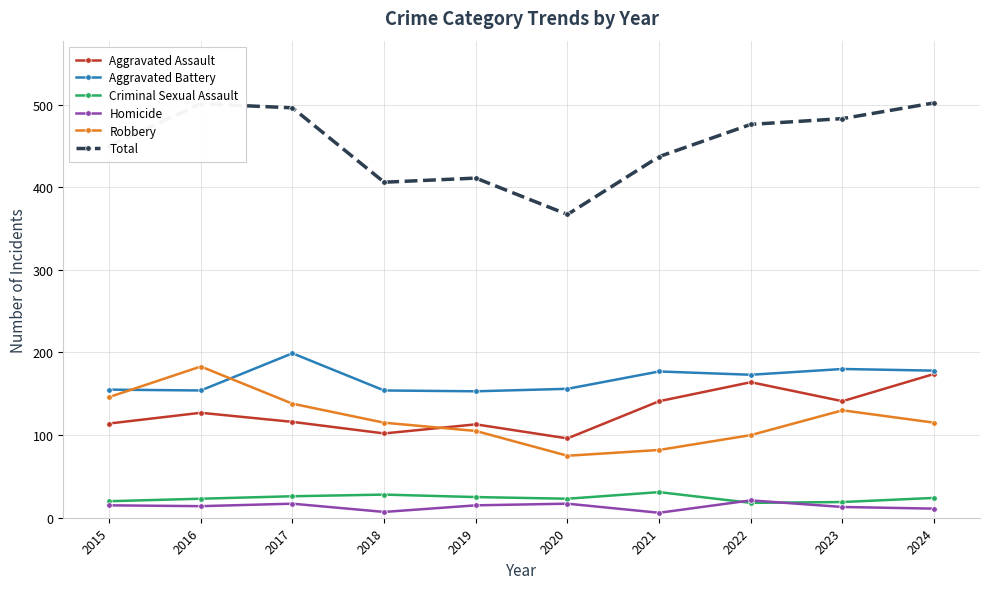

At which category does Robbery reach its first local valley?

2020